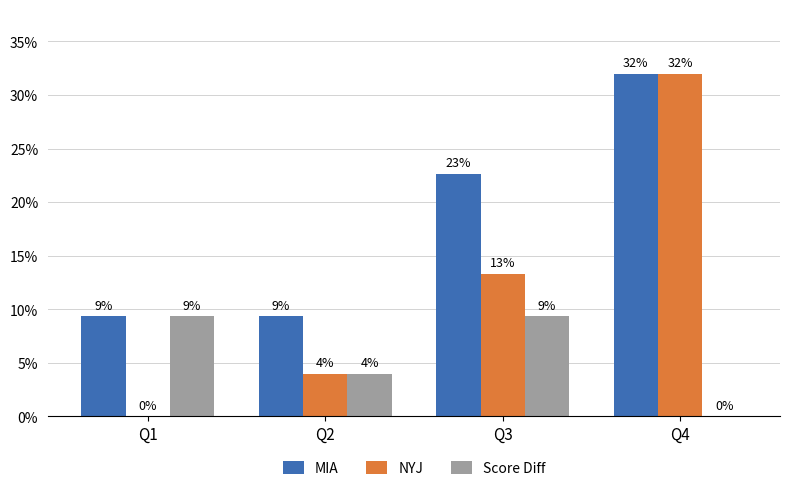

The NYJ series shows 32.0 at Q4. True or false?

True